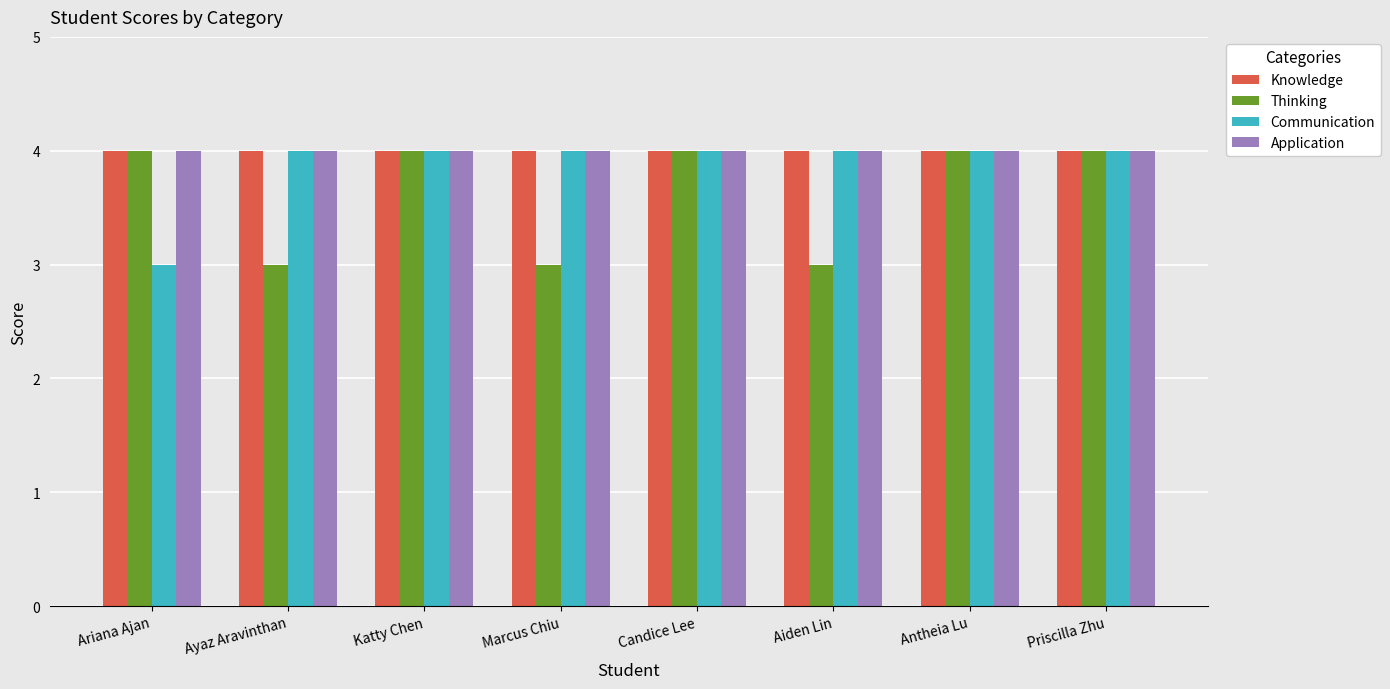

What is the total value across all series at Katty Chen?

16